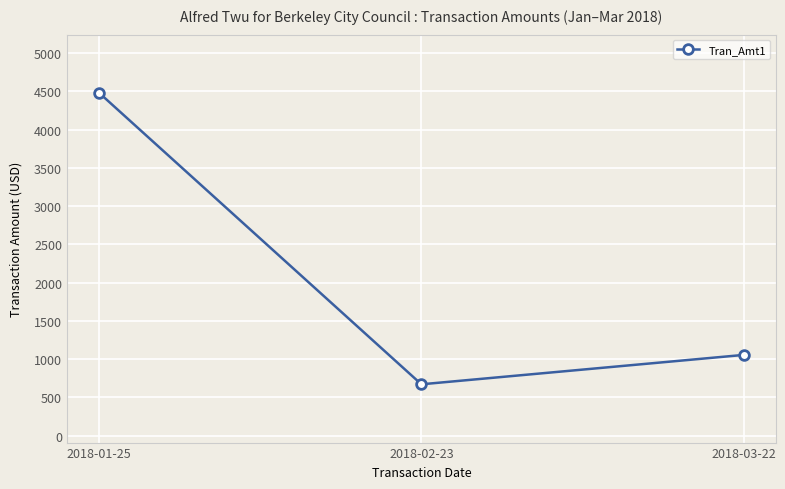

The value at 2018-03-22 is 1545.1. True or false?

False